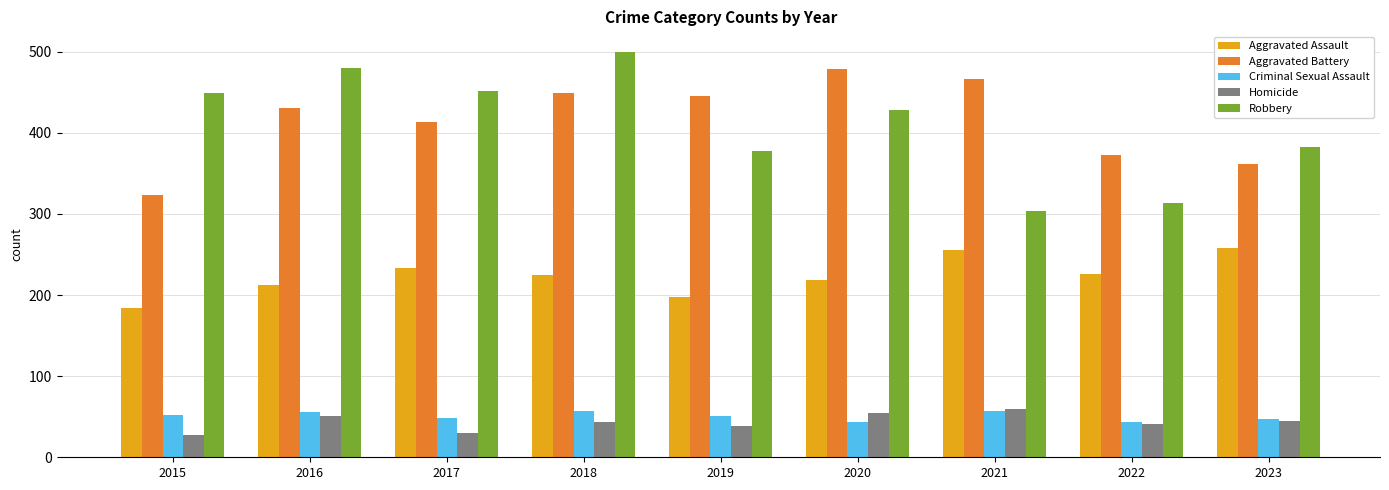

What is the approximate value of Criminal Sexual Assault at 2018, to the nearest 5?

55